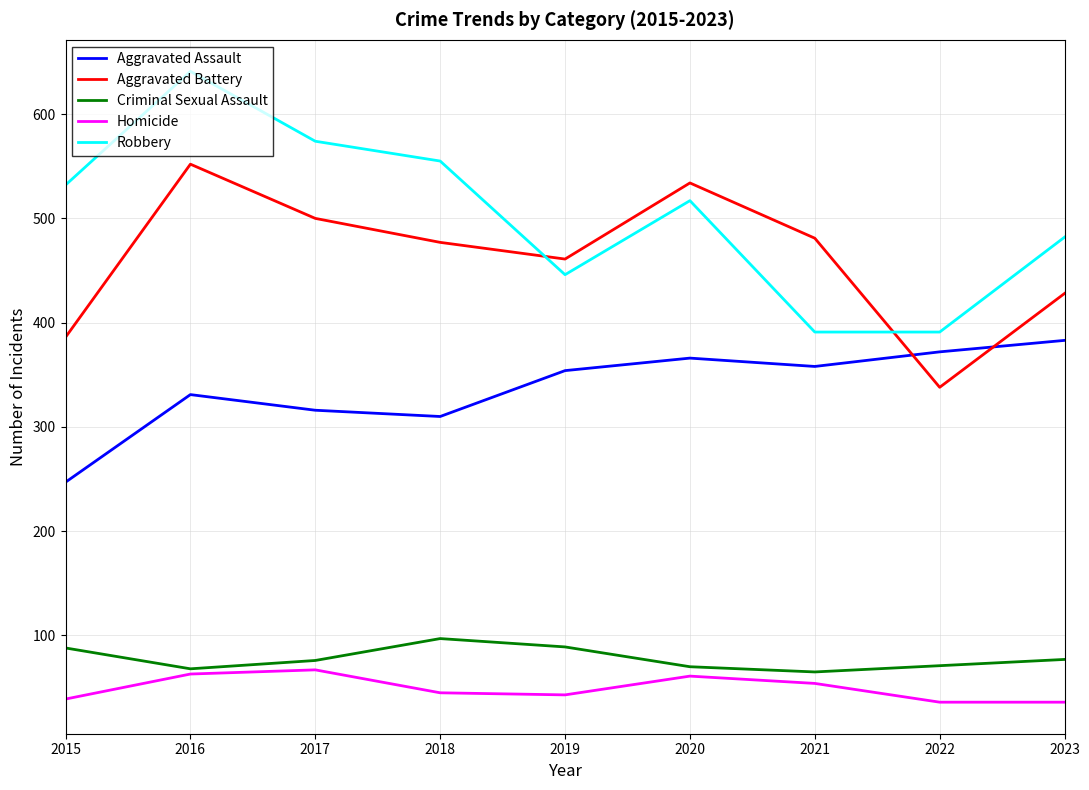

At 2018, list the series in order from largest to smallest.

Robbery, Aggravated Battery, Aggravated Assault, Criminal Sexual Assault, Homicide